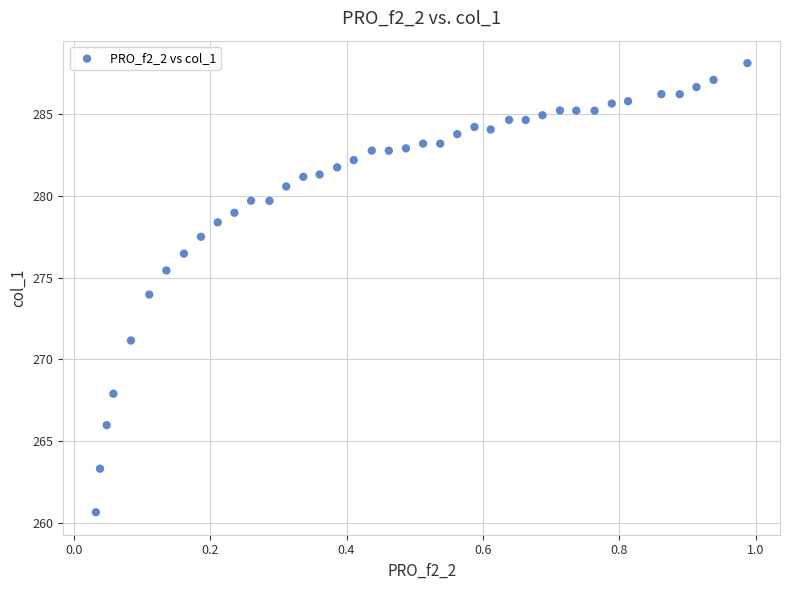

What is the range of X values (max minus min)?

1.0